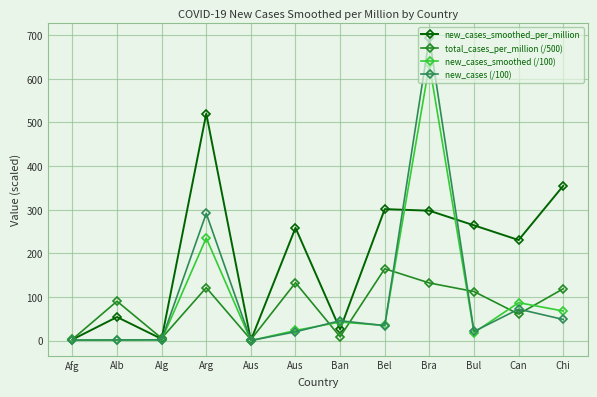

The value of new_cases (/100) at Aus is 20.3. True or false?

True